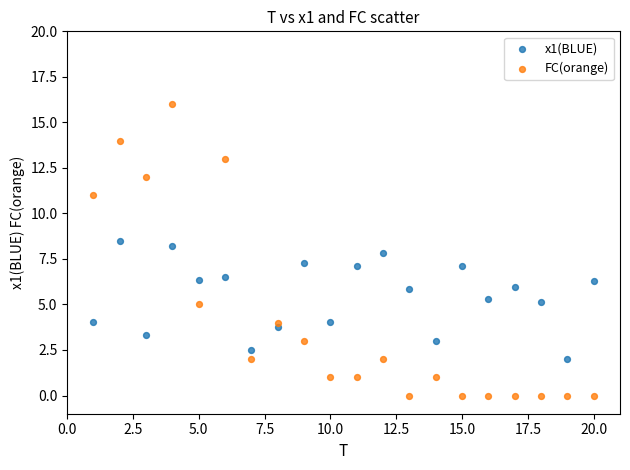

What is the X range (max minus min) for the scatter plot?

19.0